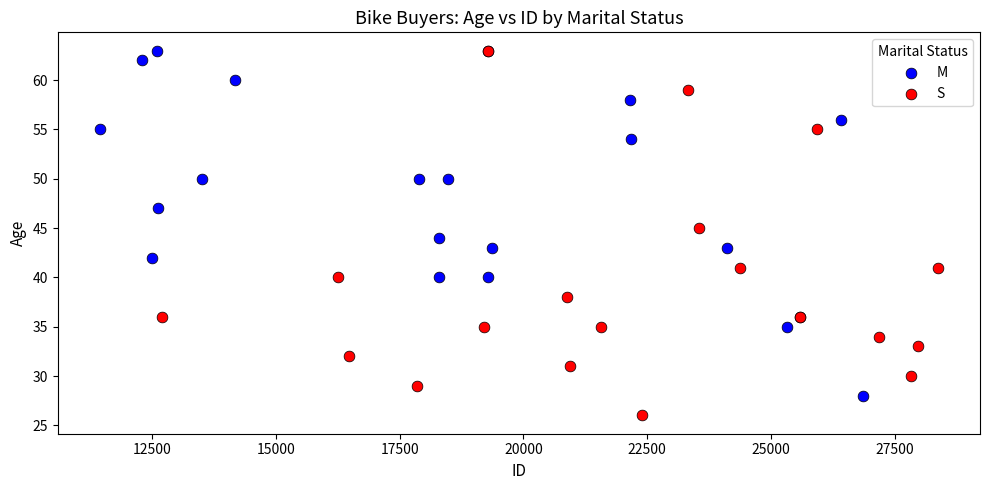

Which series contains the lowest Y value?

S